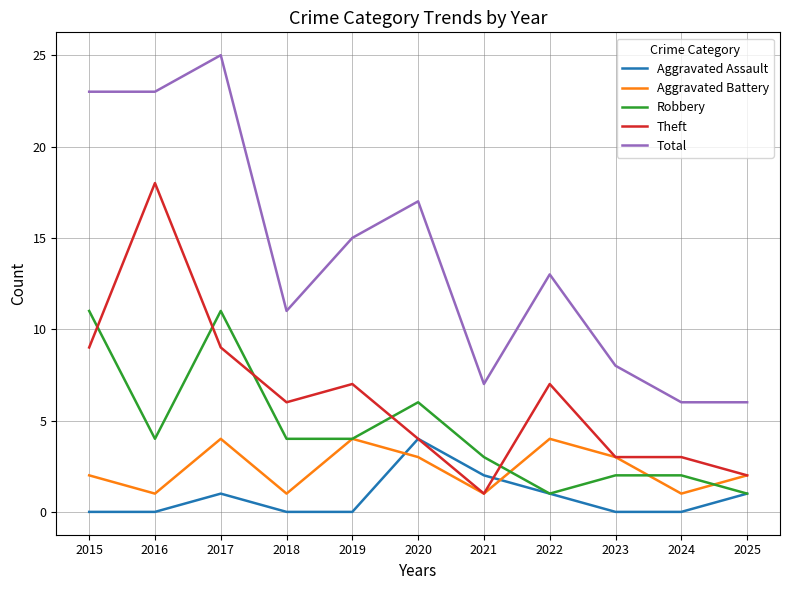

What is the spread (max minus min) of values at 2020?

14